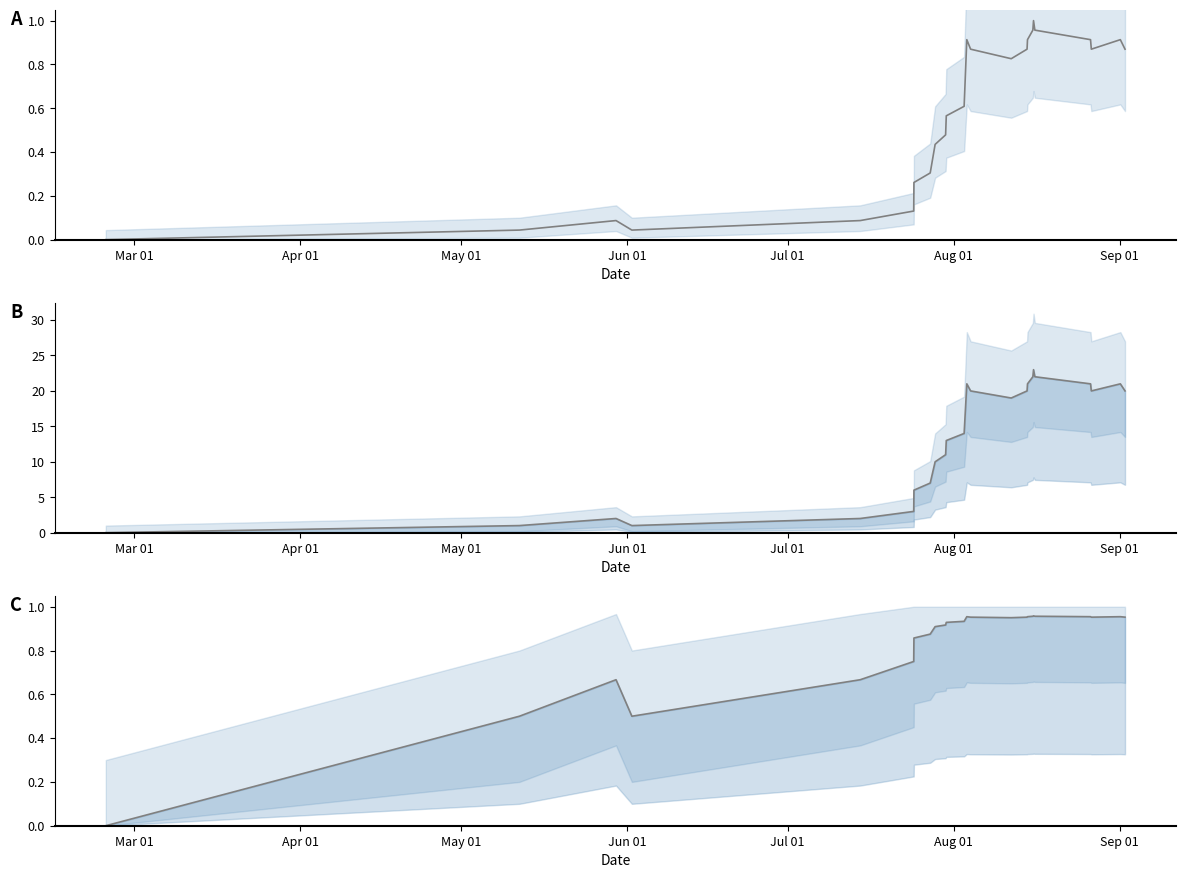

How many data points in col_1 are less than 14?

12